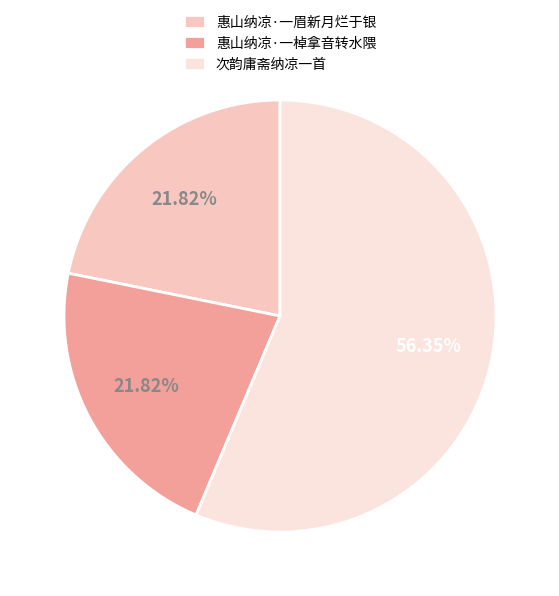

Is there any slice that represents more than half of the pie?

Yes